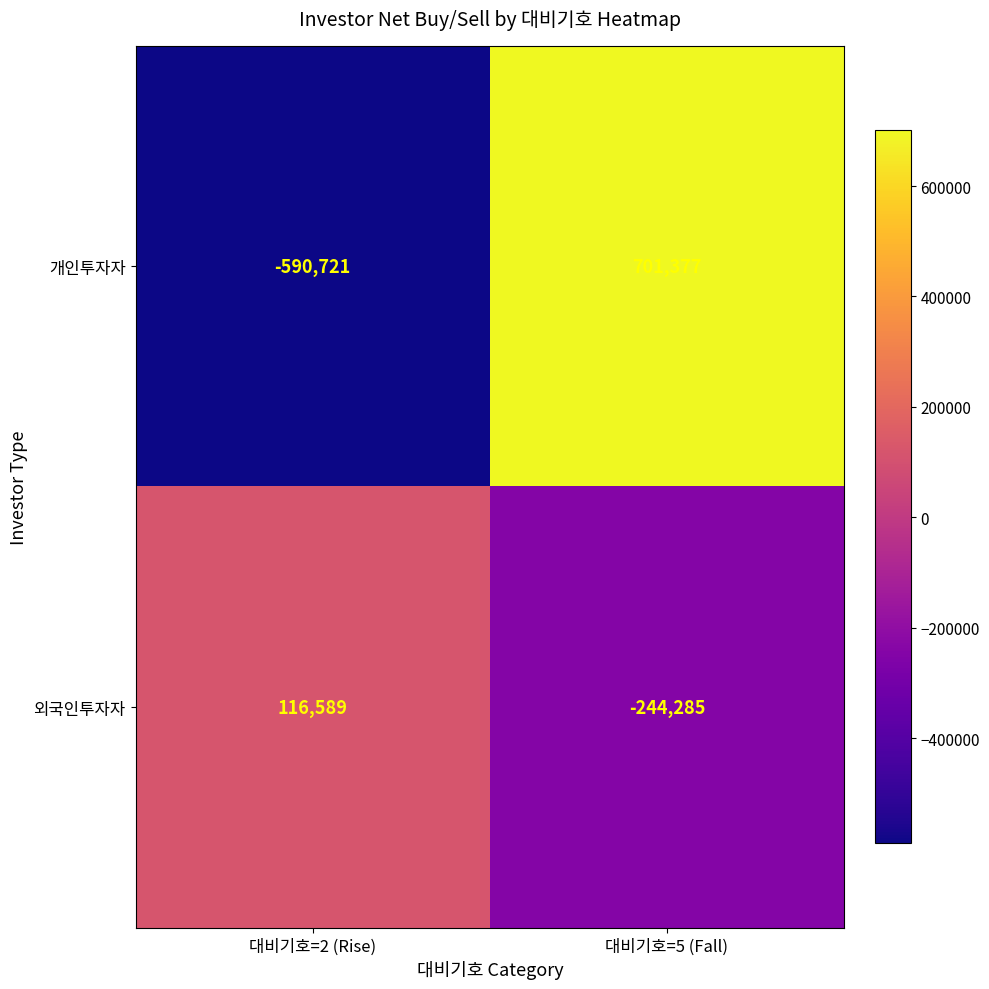

At which label is 외국인투자자 closest to -63848?

대비기호=2 (Rise)